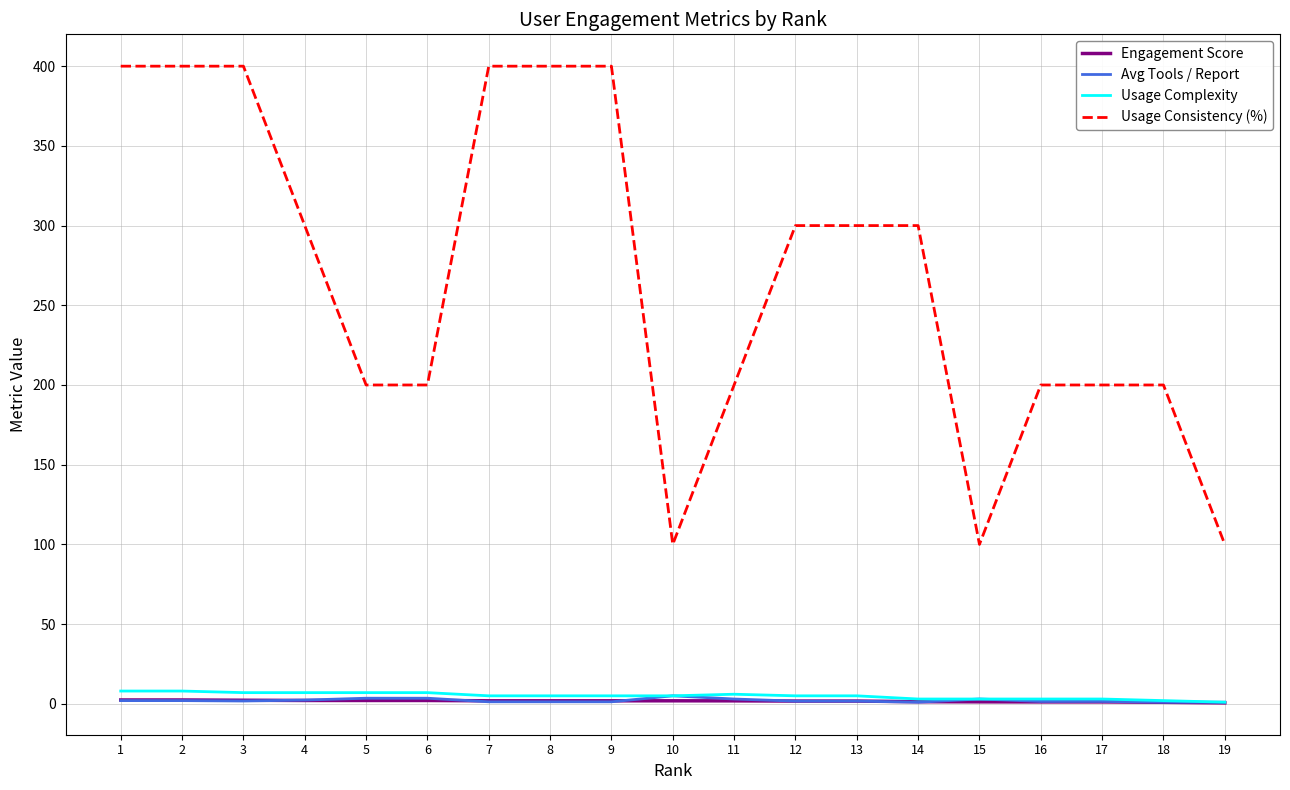

What is the difference between the second highest and second lowest values in the Usage Consistency (%) series?

300.0